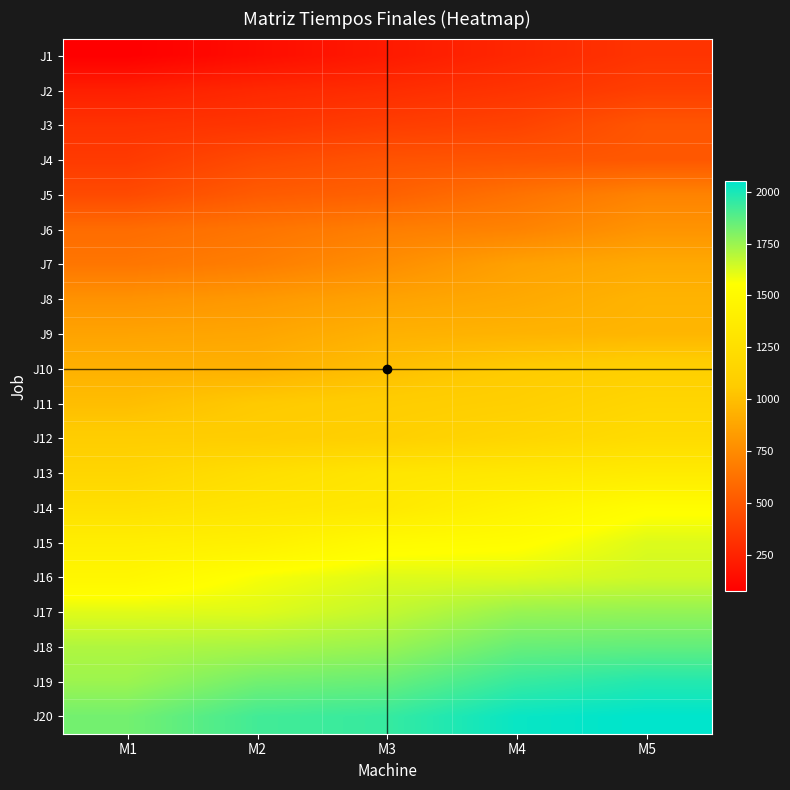

Reading left to right, what are all the values shown in this chart?

J1: M1=75	M2=141	M3=203	M4=267	M5=329
J2: M1=228	M2=271	M3=295	M4=329	M5=380
J3: M1=319	M2=335	M3=374	M4=400	M5=490
J4: M1=359	M2=437	M3=478	M4=490	M5=501
J5: M1=437	M2=518	M3=548	M4=630	M5=711
J6: M1=601	M2=642	M3=688	M4=711	M5=792
J7: M1=648	M2=688	M3=765	M4=856	M5=896
J8: M1=785	M2=817	M3=864	M4=896	M5=945
J9: M1=868	M2=880	M3=934	M4=945	M5=955
J10: M1=933	M2=934	M3=1002	M4=1061	M5=1100
J11: M1=994	M2=1053	M3=1077	M4=1100	M5=1162
J12: M1=1079	M2=1081	M3=1108	M4=1162	M5=1219
J13: M1=1160	M2=1247	M3=1313	M4=1335	M5=1369
J14: M1=1262	M2=1313	M3=1347	M4=1444	M5=1537
J15: M1=1399	M2=1422	M3=1515	M4=1537	M5=1621
J16: M1=1476	M2=1569	M3=1619	M4=1621	M5=1648
J17: M1=1614	M2=1619	M3=1672	M4=1753	M5=1763
J18: M1=1708	M2=1723	M3=1753	M4=1847	M5=1858
J19: M1=1746	M2=1825	M3=1847	M4=1940	M5=1978
J20: M1=1825	M2=1919	M3=1942	M4=2029	M5=2050